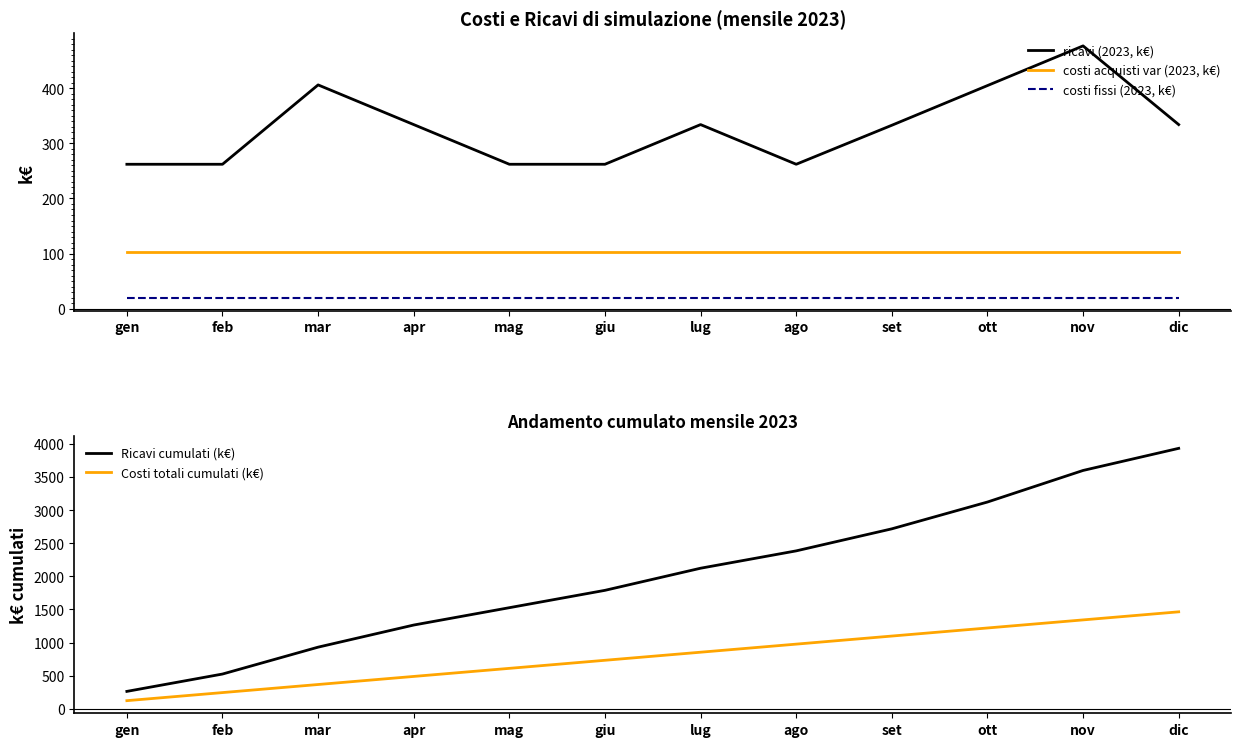

Rank the categories by ricavi (2023, k€) value from highest to lowest.

nov, mar, ott, apr, lug, dic, set, gen, feb, mag, giu, ago